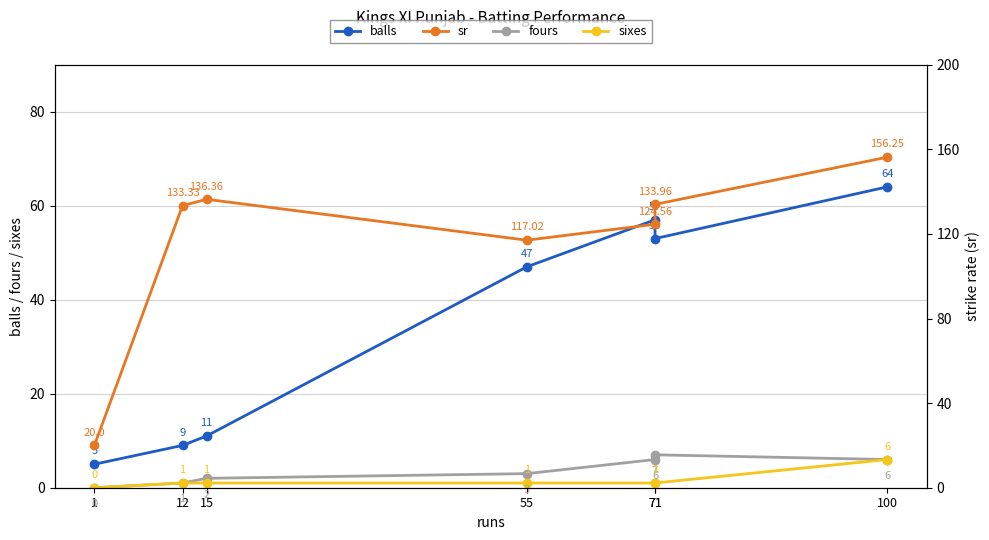

Which series has the widest spread of values?

sr